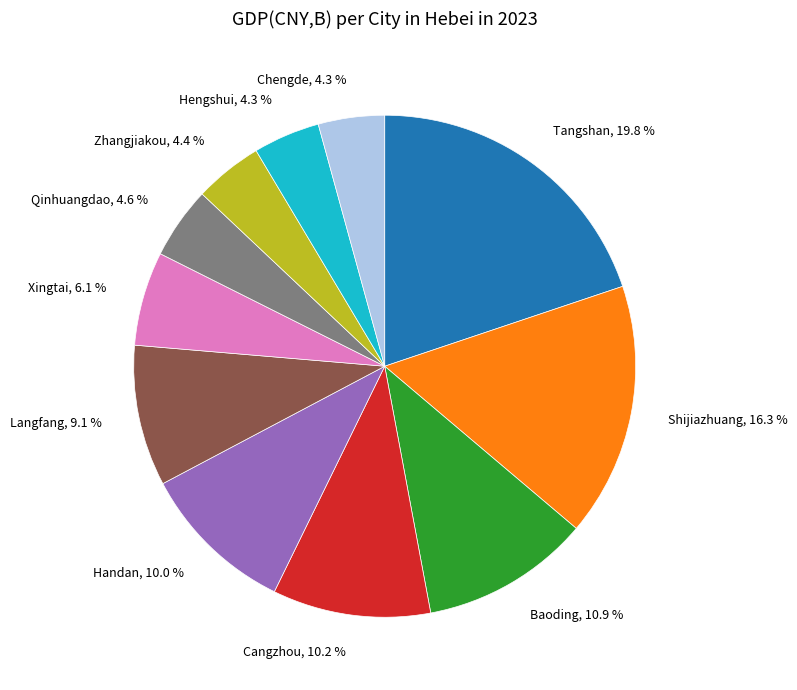

How many slices are in this pie chart?

11